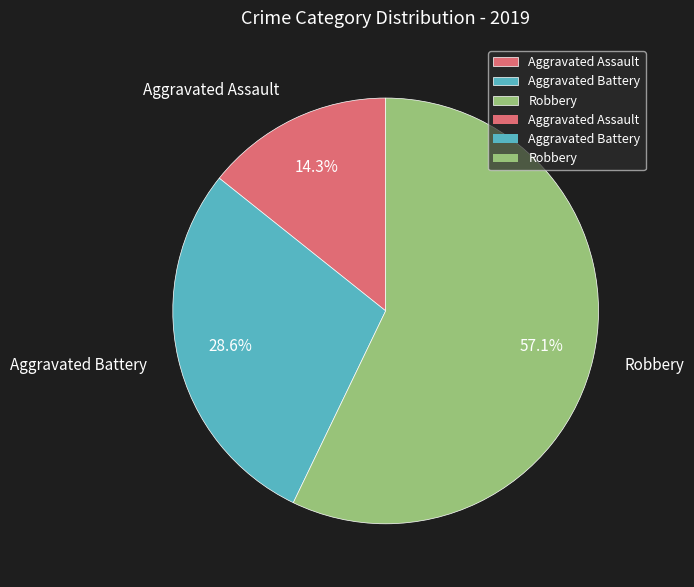

To the nearest percent, what percentage of the pie is Aggravated Assault?

14%